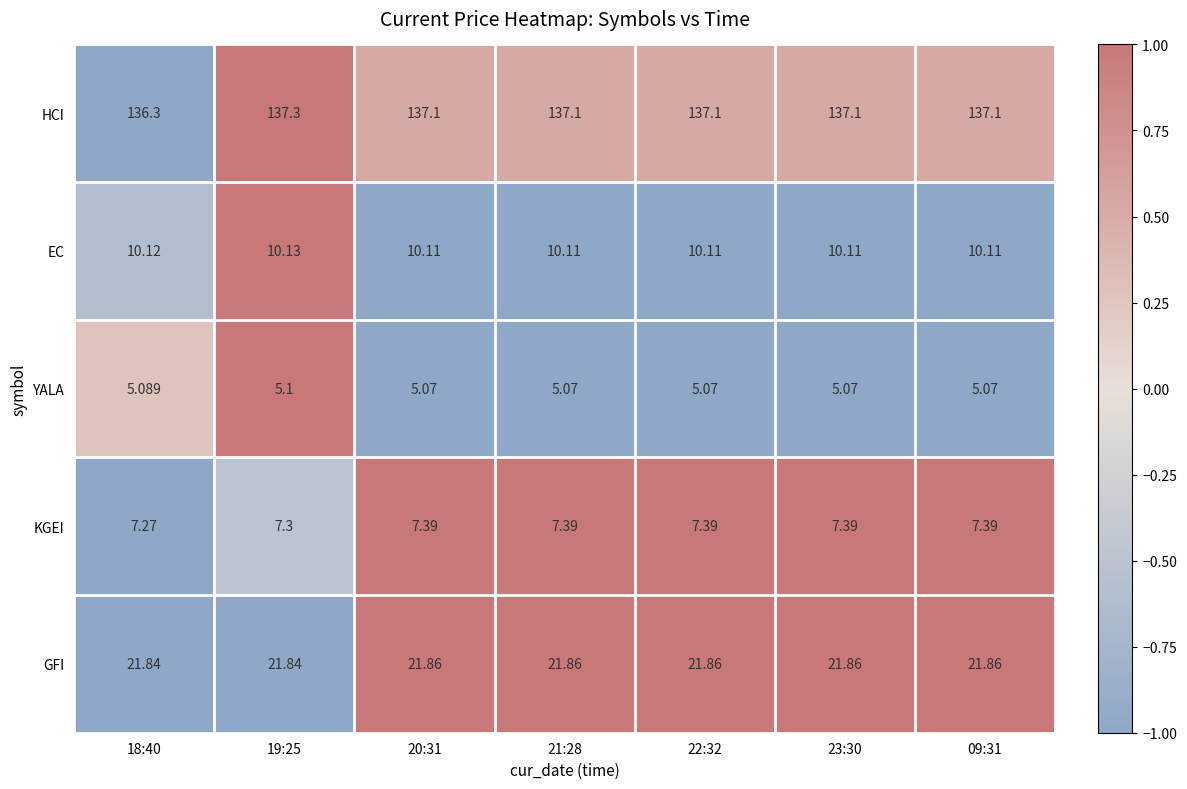

Is the value of HCI at 23:30 greater than the value of GFI at 22:32?

Yes